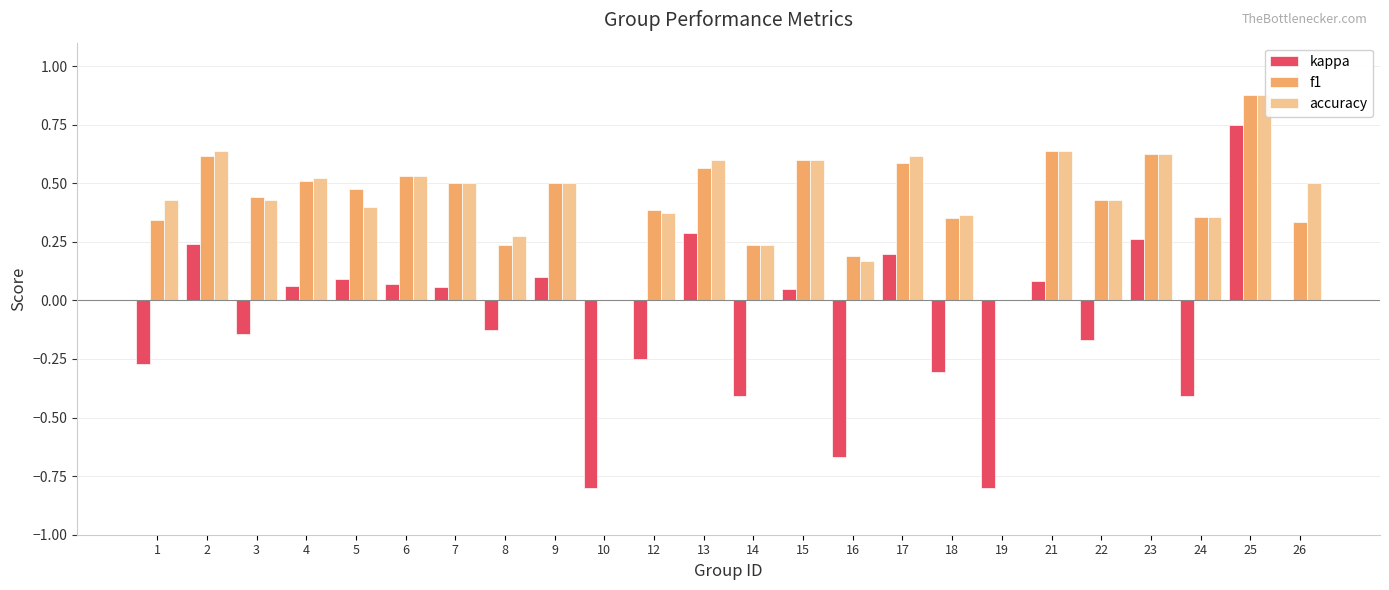

What is the sum of all kappa values?

-2.1